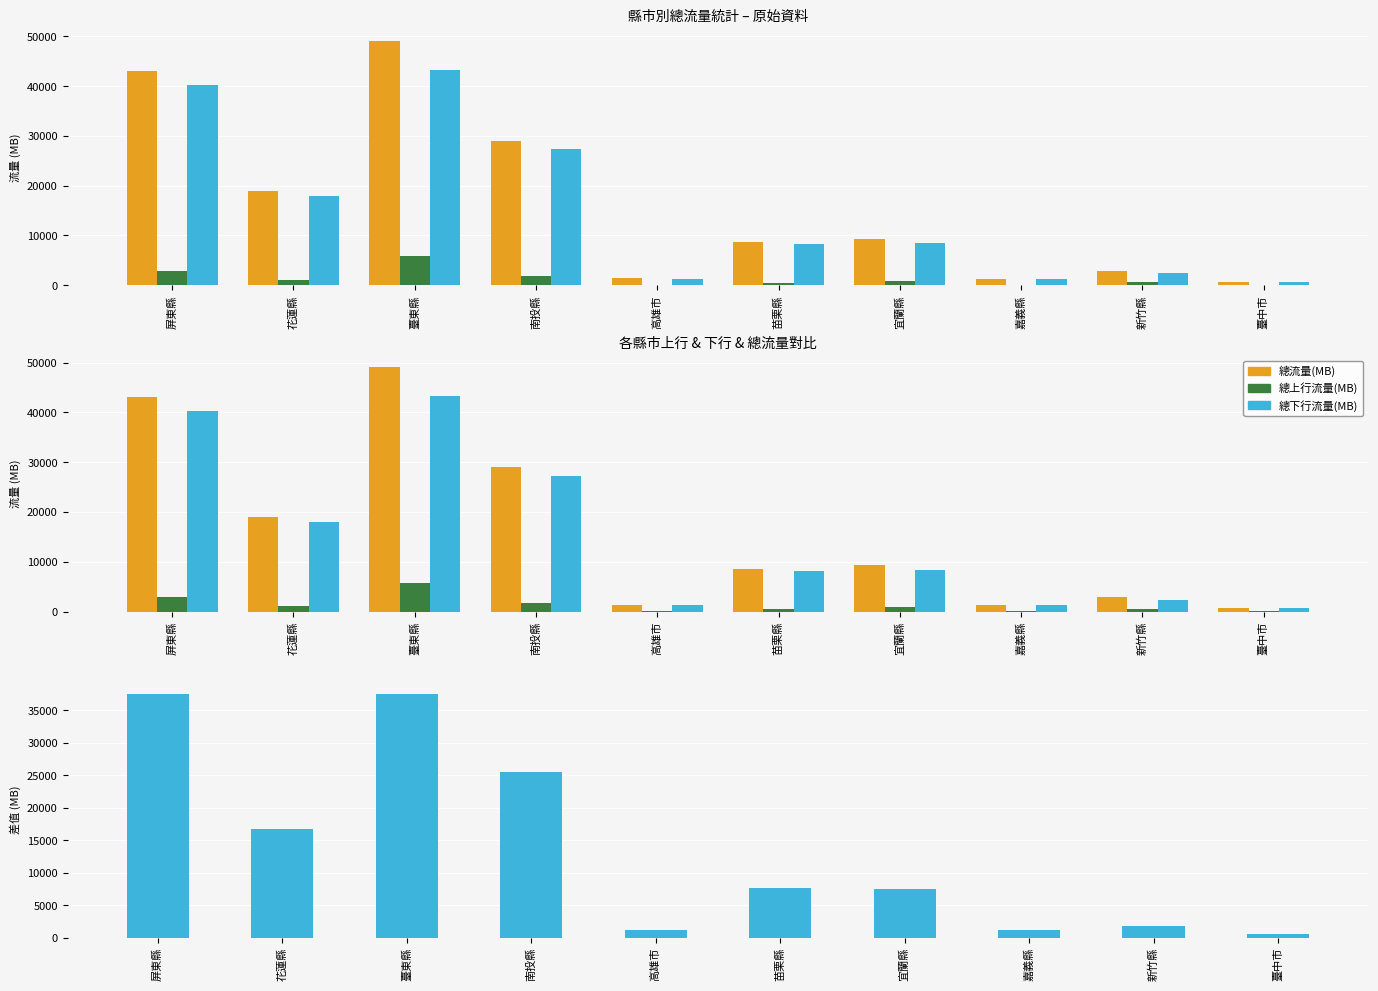

Reading left to right, transcribe all the data shown in this chart.

總流量(MB): 43089	18994	49038	29031	1375	8629	9286	1310	2922	716
總上行流量(MB): 2820	1108	5772	1742	78	454	868	69	558	41
總下行流量(MB): 40274	17890	43269	27290	1297	8175	8420	1241	2364	675
下行 − 上行: 37454	16782	37497	25548	1219	7721	7552	1172	1806	634